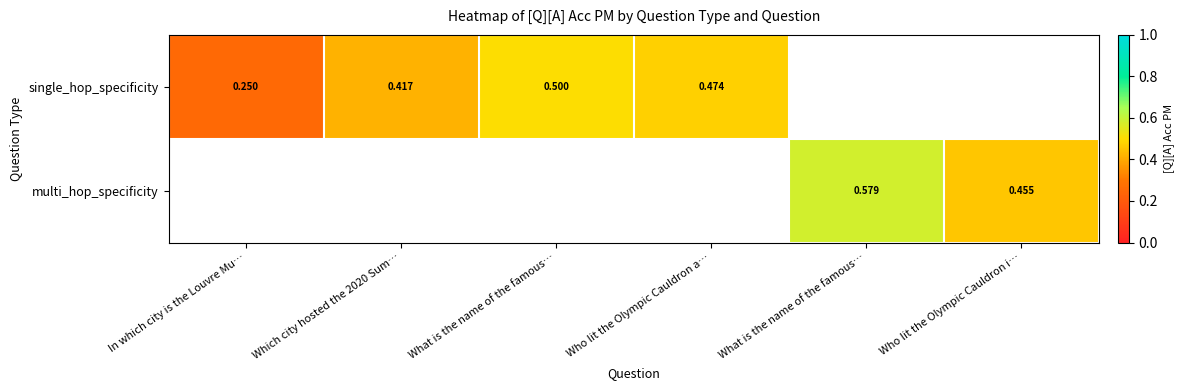

How many series are shown in this chart?

2